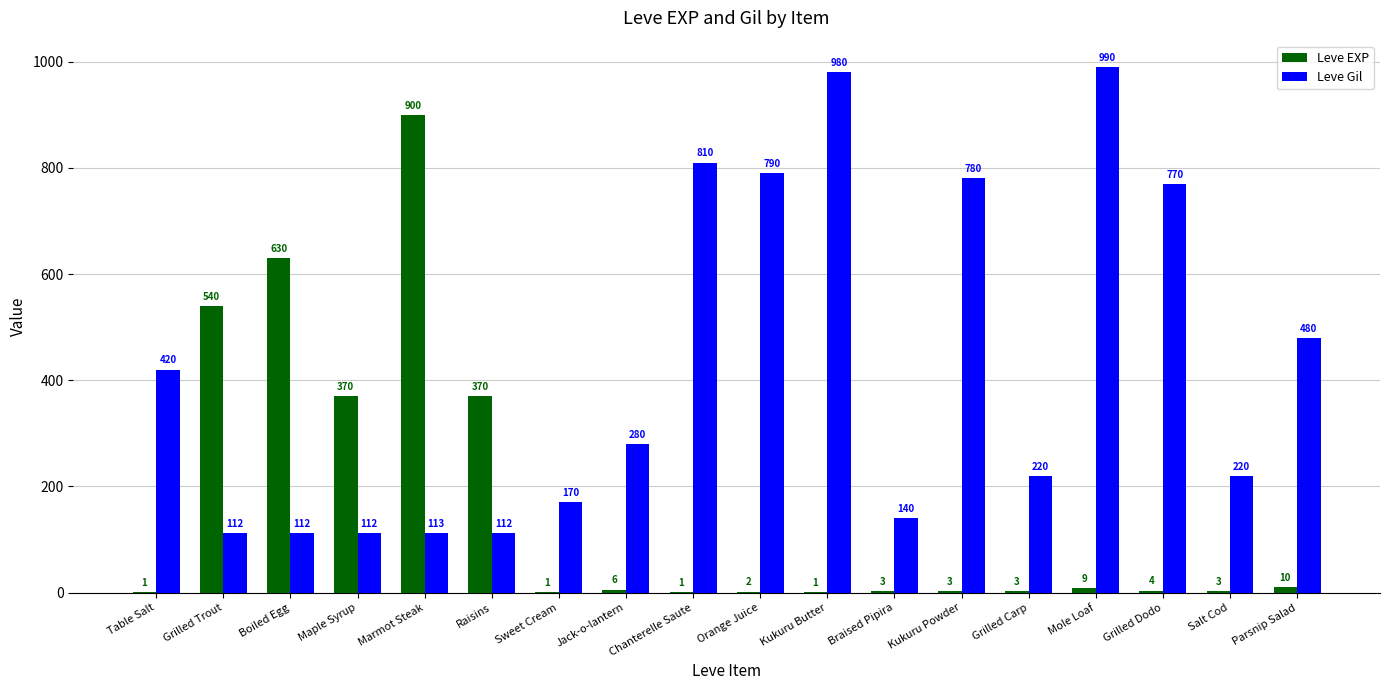

Where does the Leve EXP series first go above 4?

Grilled Trout